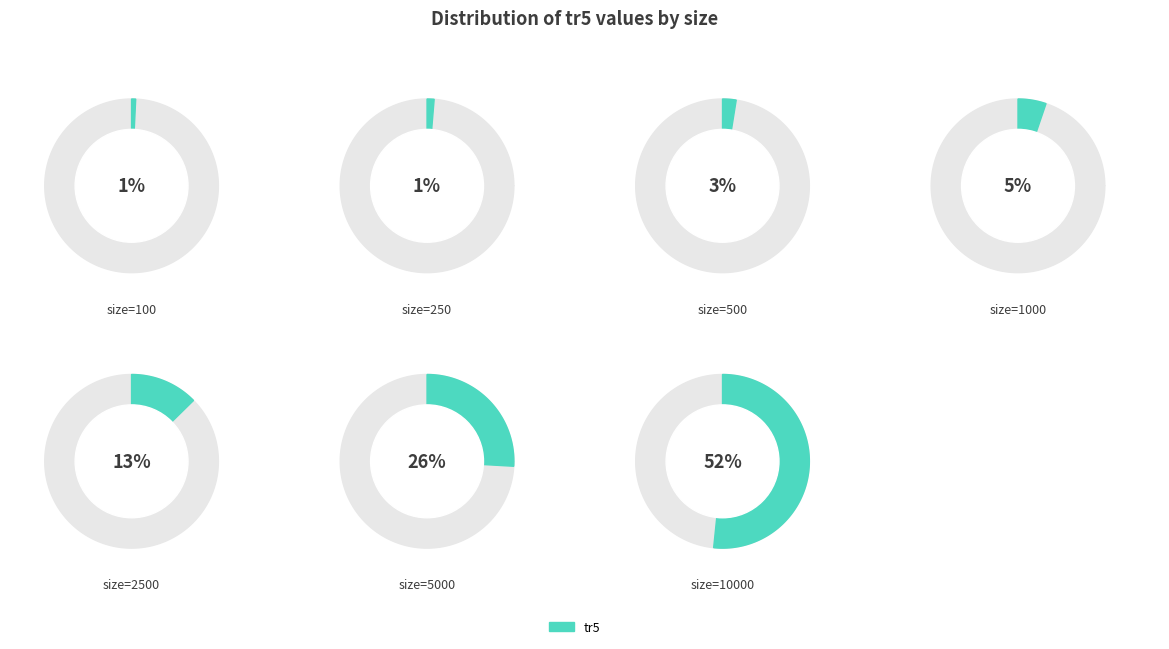

The 100 slice represents 1% of the pie. True or false?

True